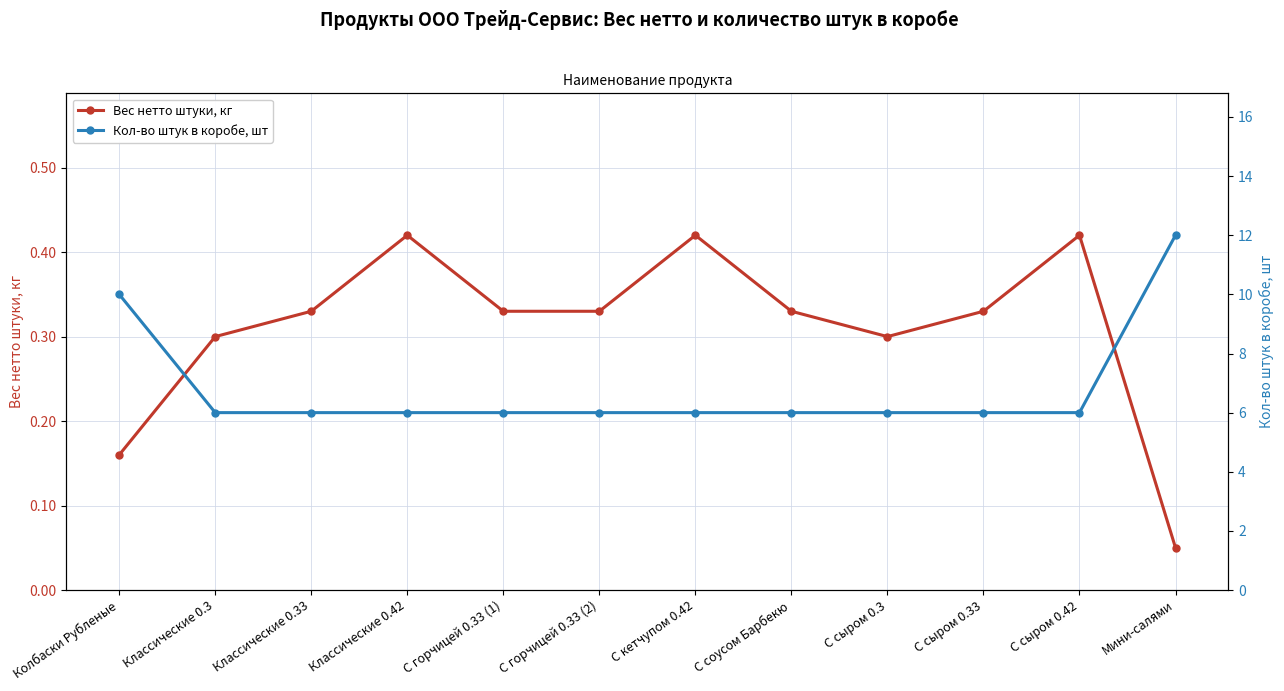

How many interior local valleys does the Вес нетто штуки, кг series have?

1